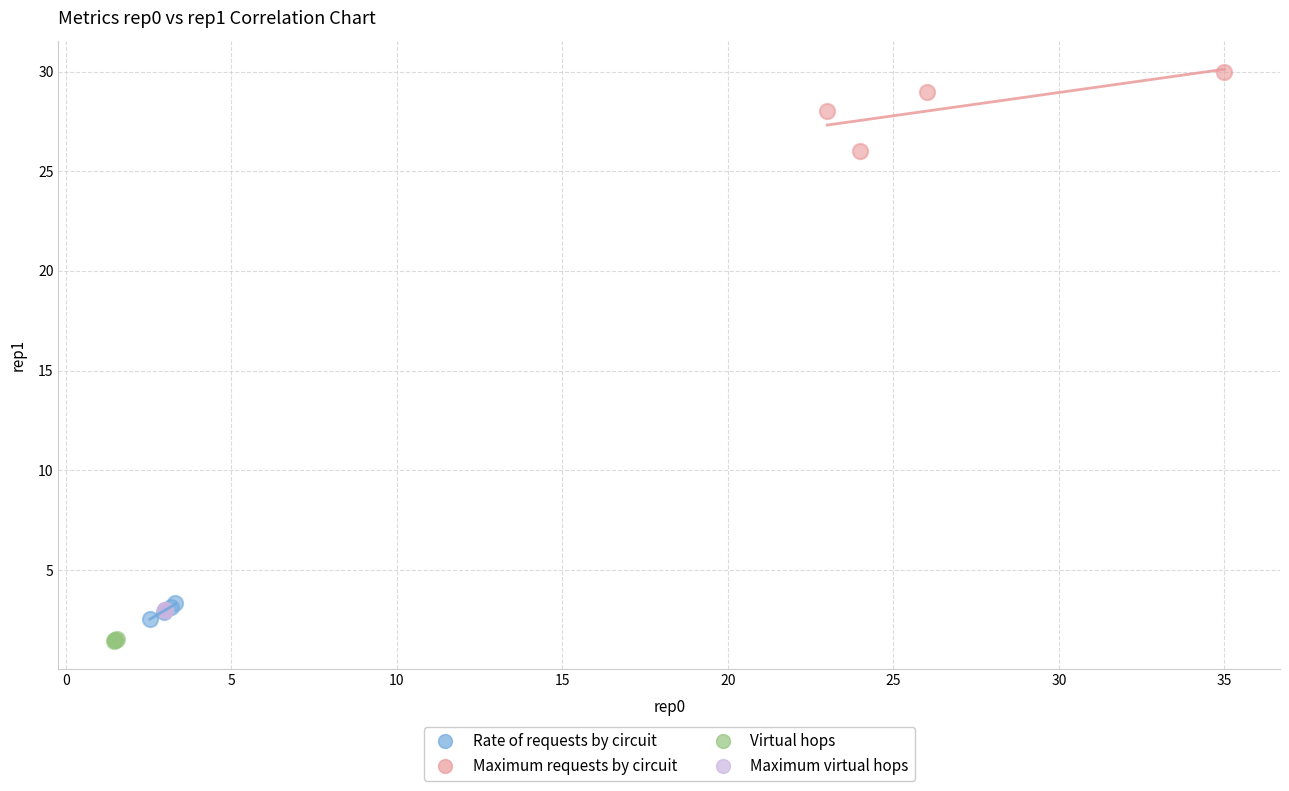

Which series contains the highest Y value?

Maximum requests by circuit